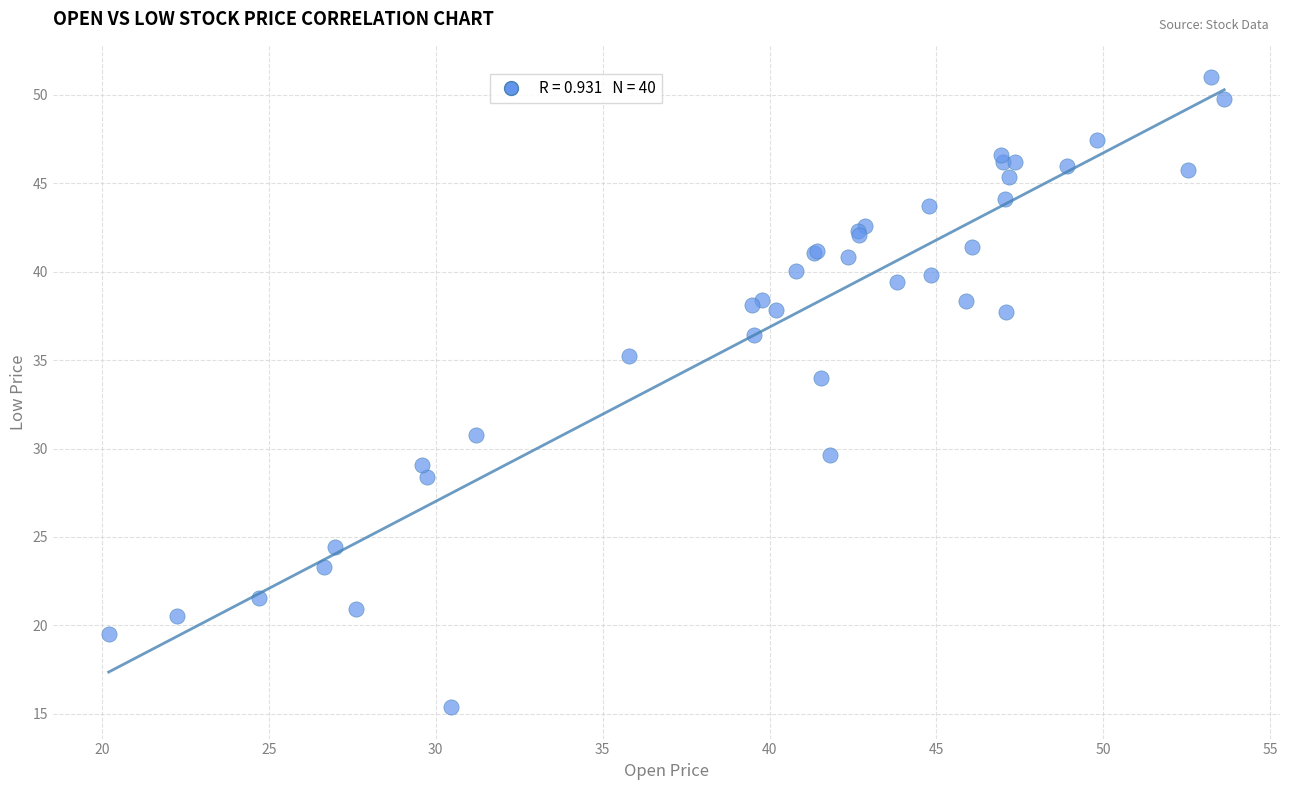

What Y value in the scatter plot is closest to 33?

34.0